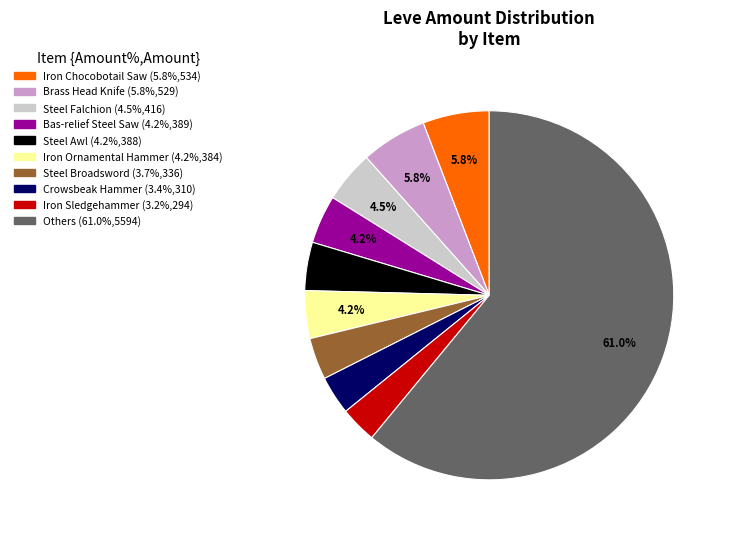

Does any single category account for the majority?

Yes